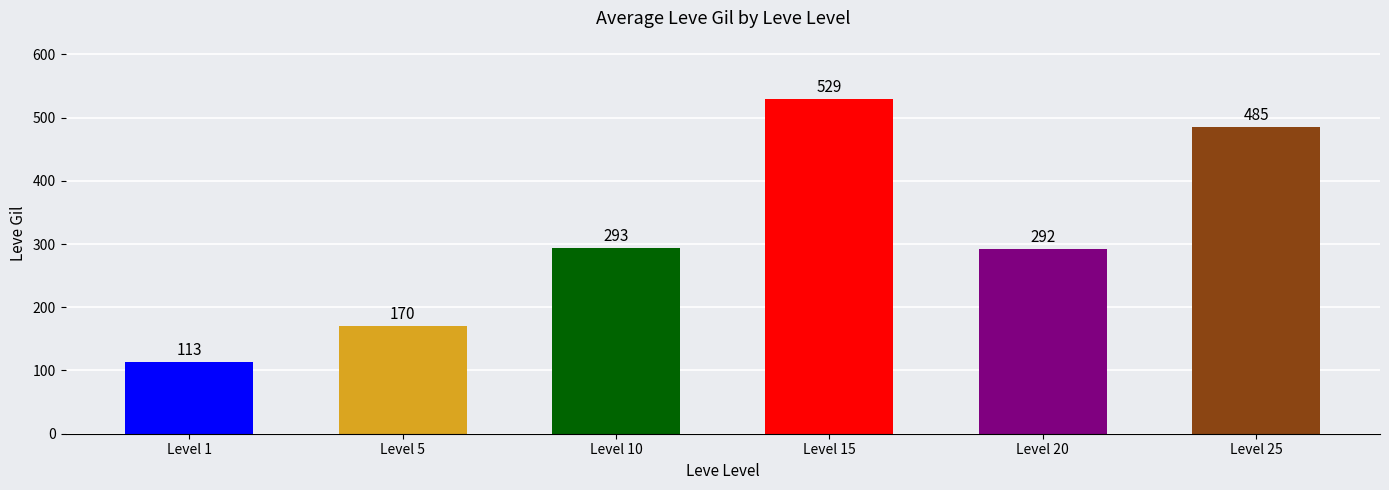

What is the difference between the maximum and minimum values?

416